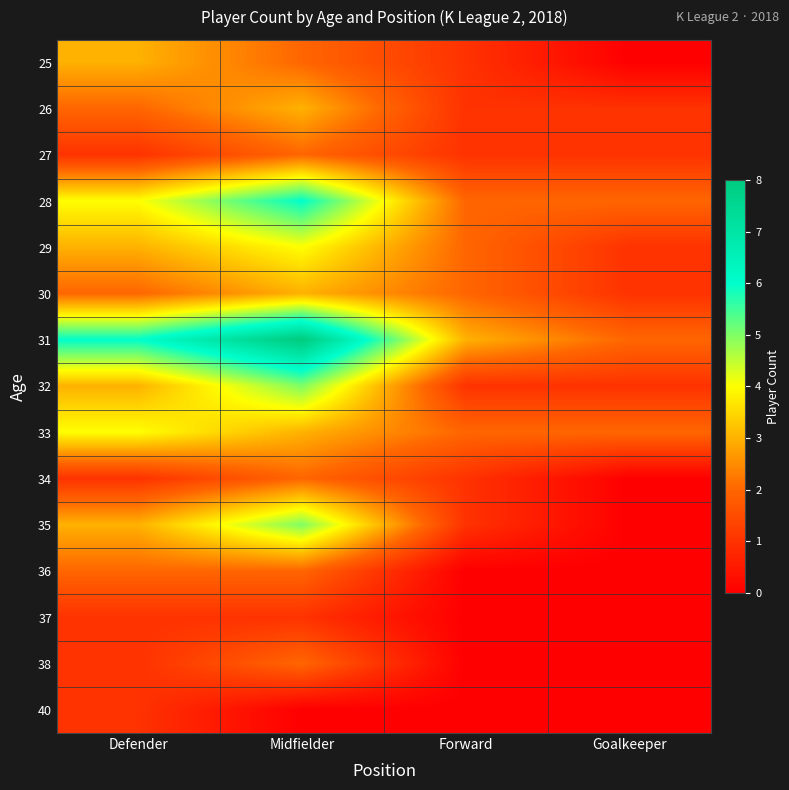

Reading left to right, list all the values displayed in this chart.

25: Defender=3	Midfielder=2	Forward=1	Goalkeeper=0
26: Defender=2	Midfielder=3	Forward=1	Goalkeeper=1
27: Defender=1	Midfielder=2	Forward=1	Goalkeeper=1
28: Defender=4	Midfielder=6	Forward=2	Goalkeeper=2
29: Defender=3	Midfielder=4	Forward=2	Goalkeeper=1
30: Defender=2	Midfielder=3	Forward=2	Goalkeeper=1
31: Defender=6	Midfielder=8	Forward=3	Goalkeeper=2
32: Defender=3	Midfielder=5	Forward=1	Goalkeeper=1
33: Defender=4	Midfielder=3	Forward=2	Goalkeeper=2
34: Defender=1	Midfielder=2	Forward=1	Goalkeeper=0
35: Defender=3	Midfielder=5	Forward=1	Goalkeeper=0
36: Defender=2	Midfielder=2	Forward=0	Goalkeeper=0
37: Defender=1	Midfielder=1	Forward=0	Goalkeeper=0
38: Defender=1	Midfielder=2	Forward=0	Goalkeeper=0
40: Defender=1	Midfielder=0	Forward=0	Goalkeeper=0